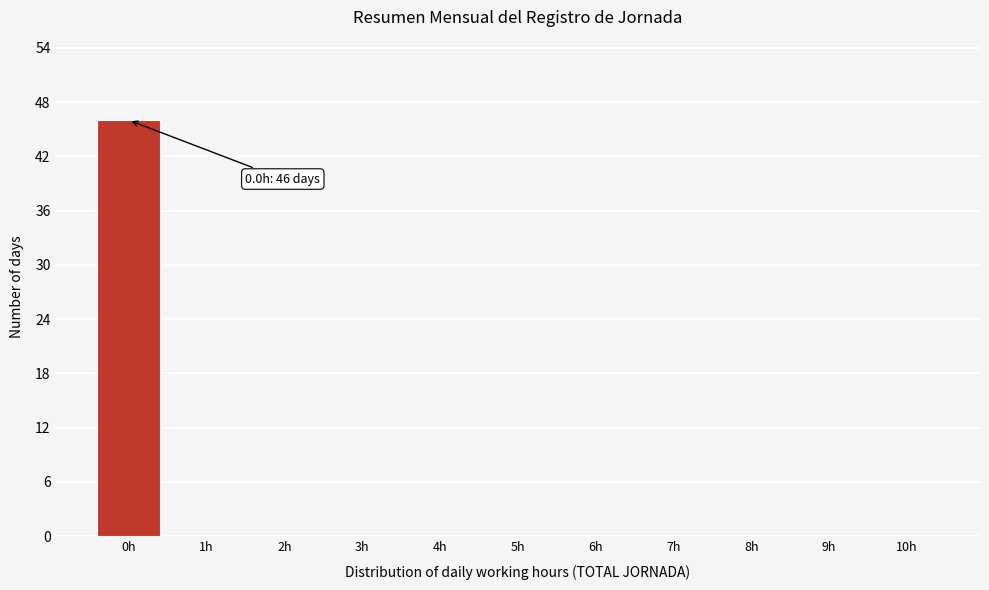

Over which range of the x-axis is the bar tallest?

-0.5 to 0.5